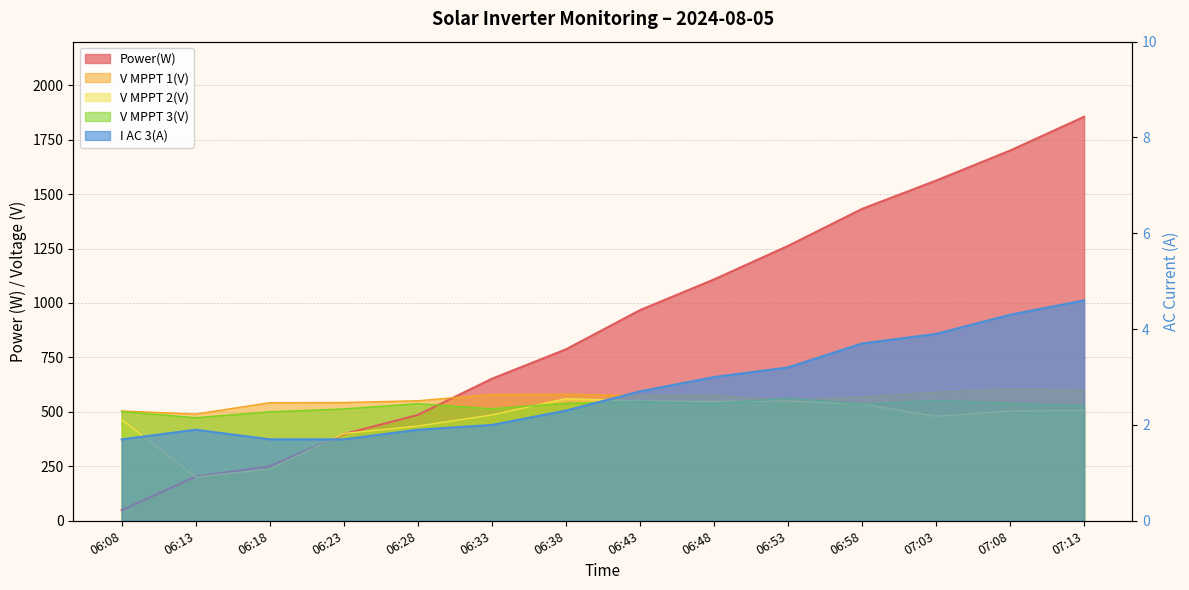

What is the label of the 1st point from the left?

06:08